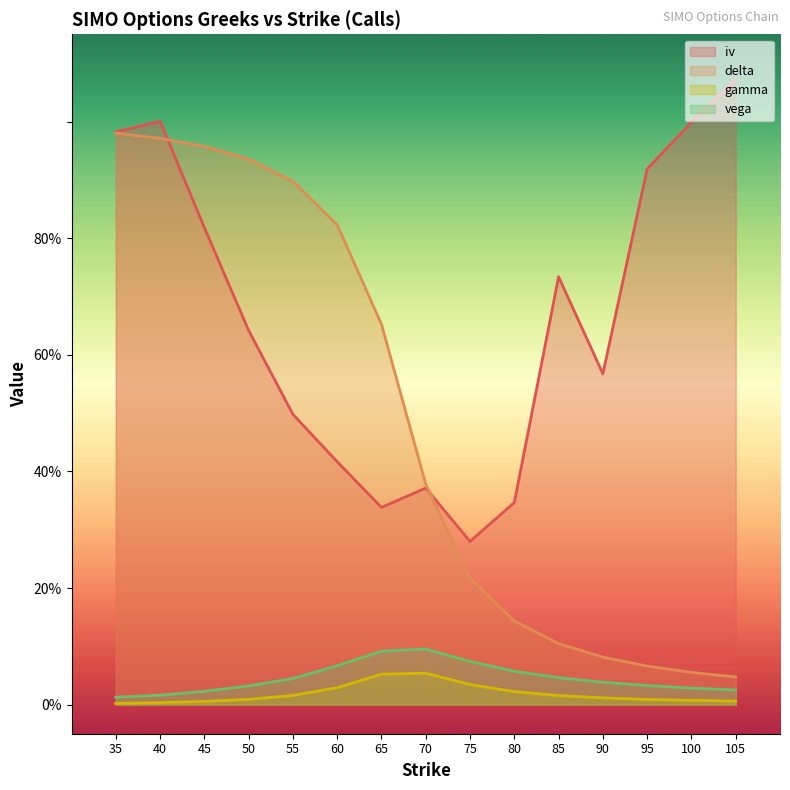

Between 60 and 75, which series saw the biggest shift?

delta